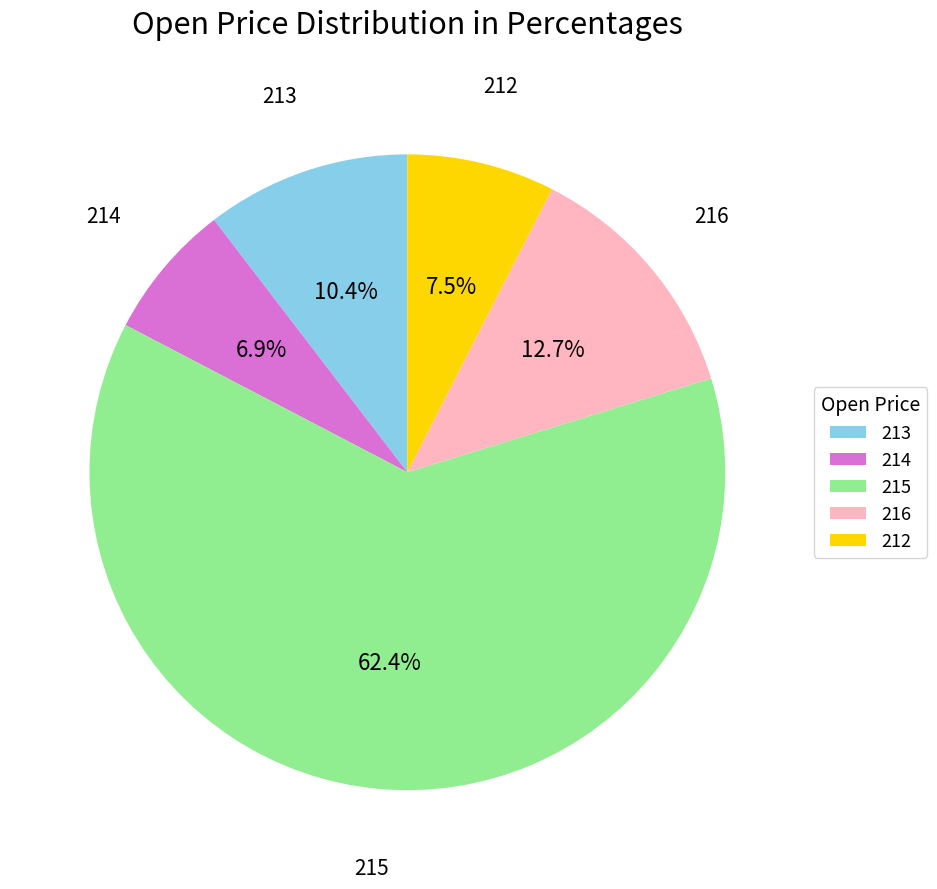

To the nearest percent, what is the combined percentage of 215 and 216?

75%